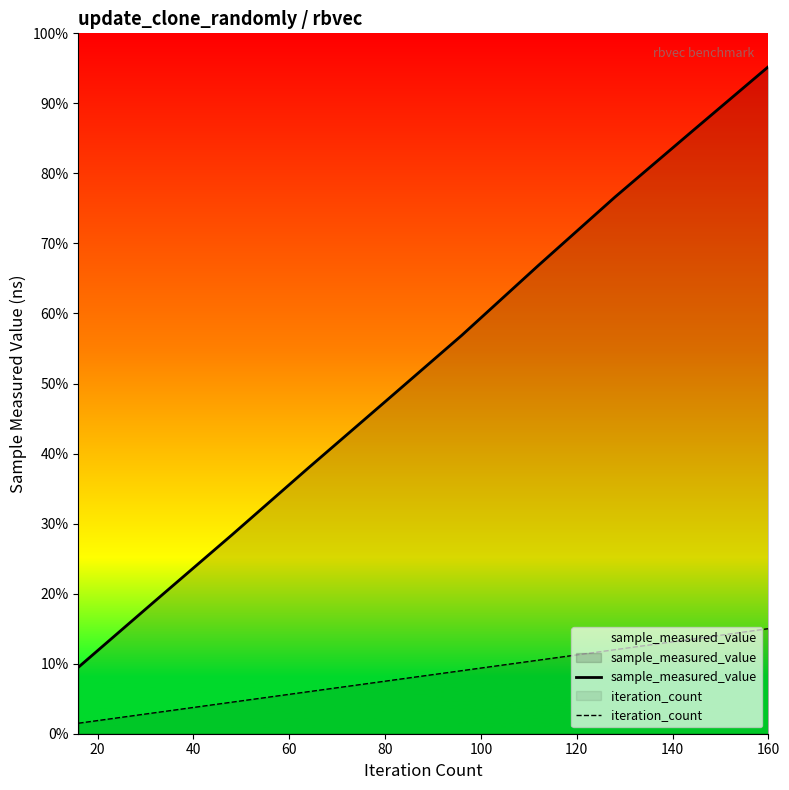

True or false: sample_measured_value and iteration_count cross at least once.

False